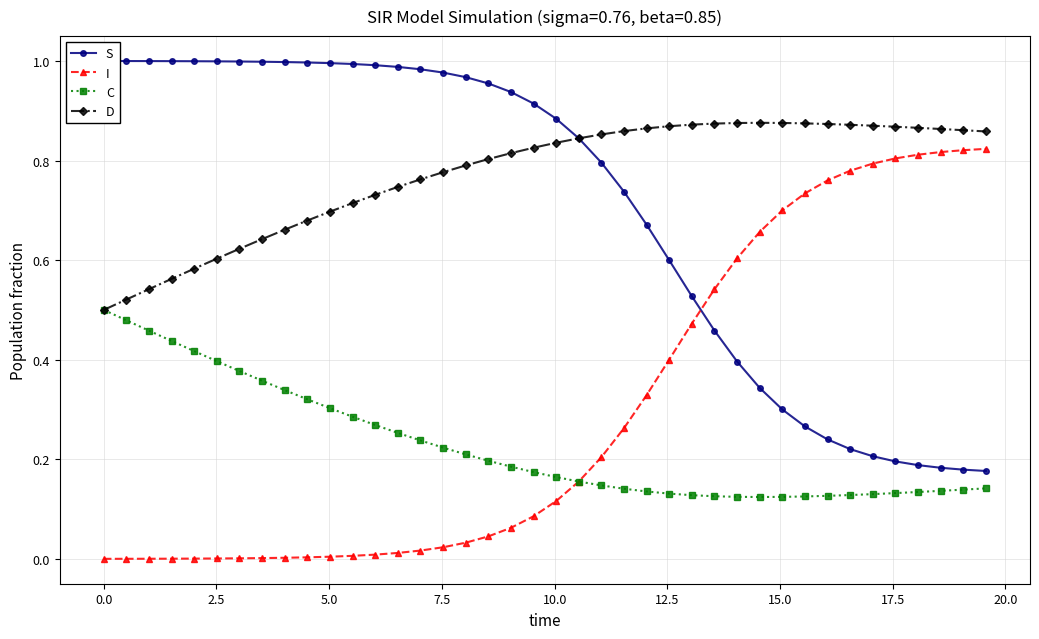

True or false: D and I intersect in this chart.

False